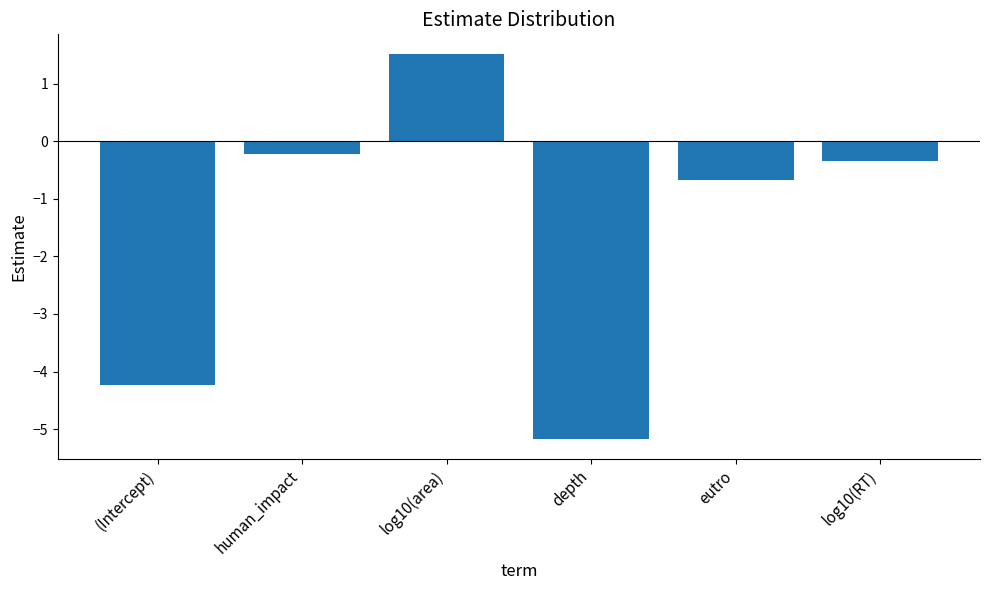

What is the label of the 5th bar from the right?

human_impact